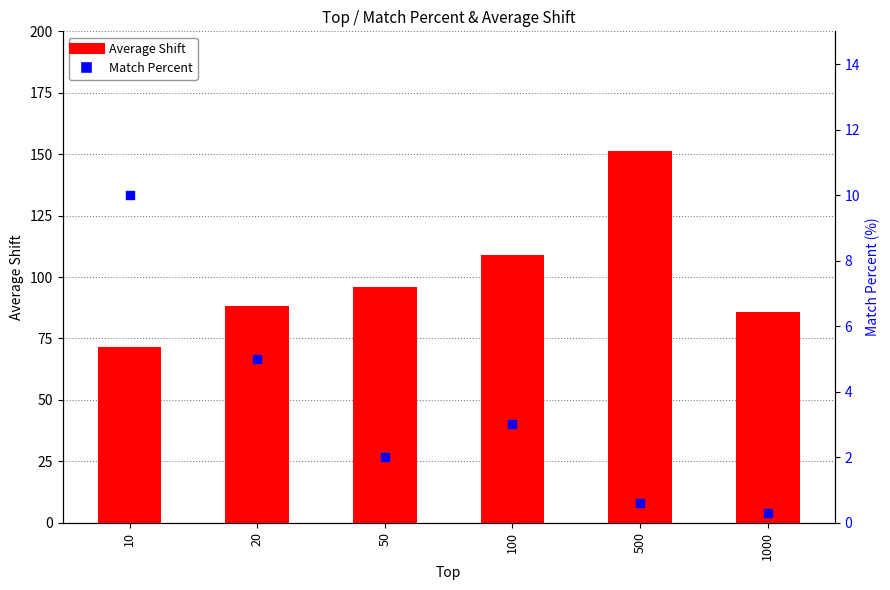

At how many categories does at least one series exceed 48?

6